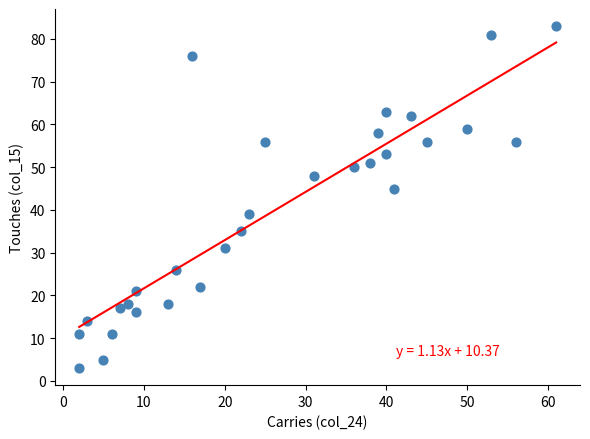

What is the range of Y values (max minus min)?

80